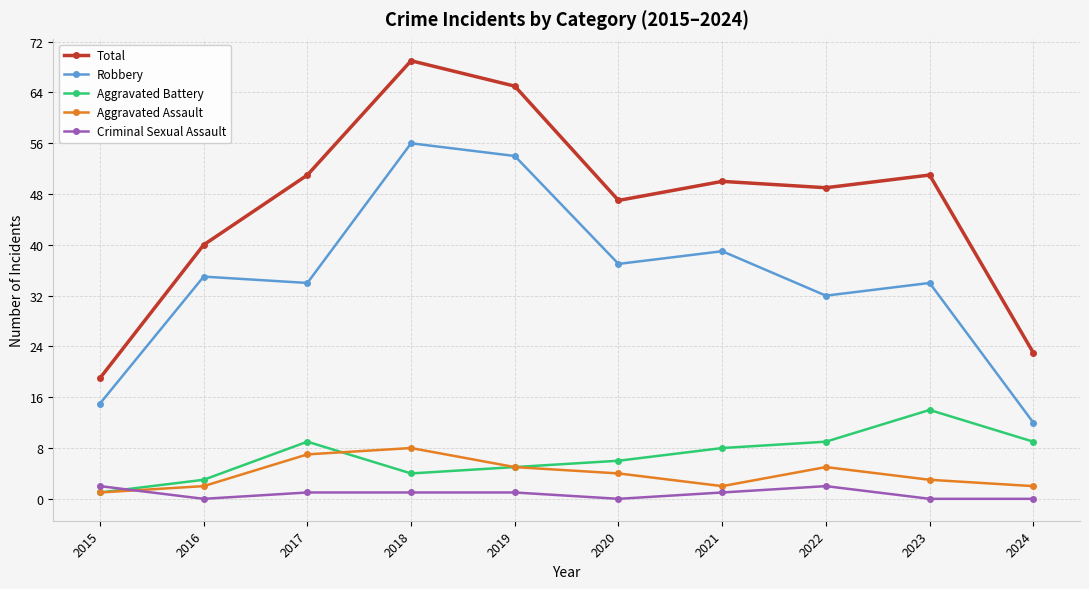

Which category has the highest value in the Aggravated Assault series?

2018